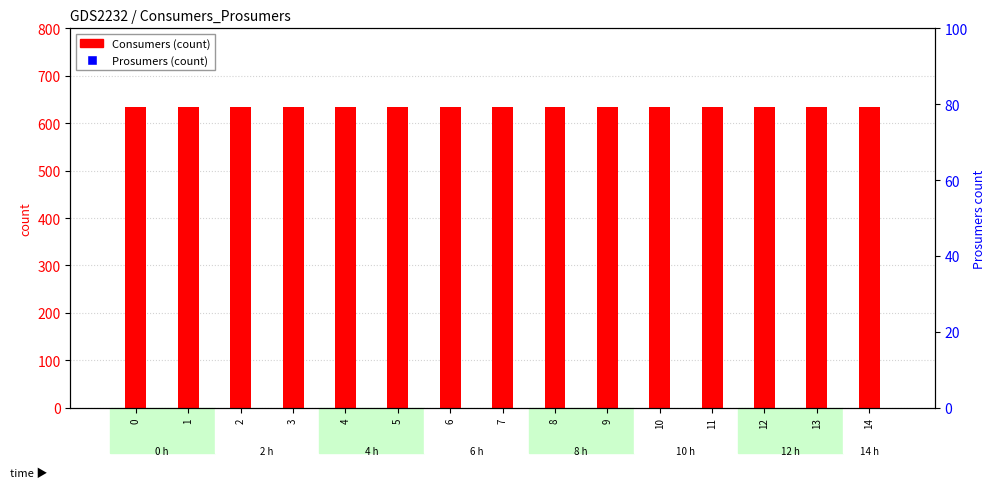

At how many categories does at least one series exceed 540?

15